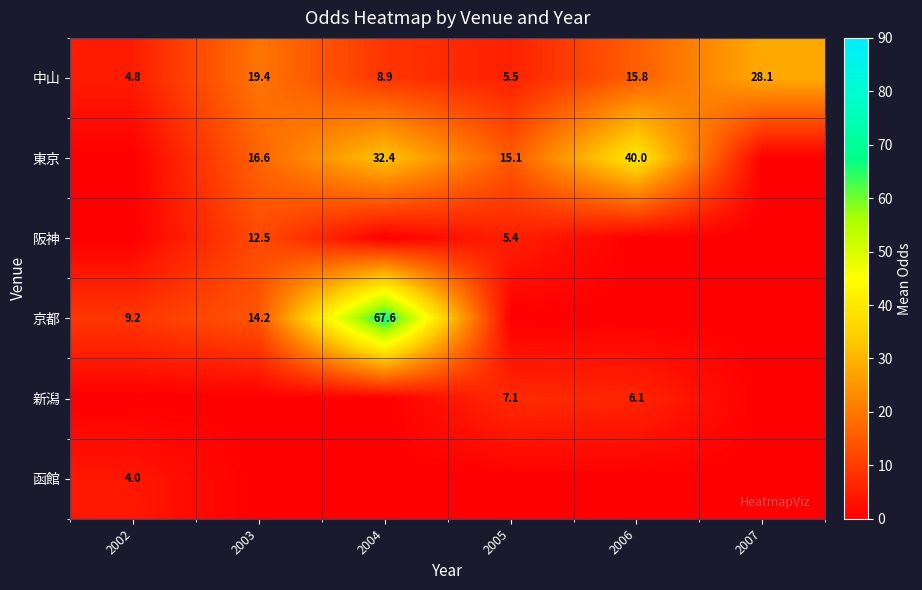

List the labels in order of 中山 value, largest first.

2007, 2003, 2006, 2004, 2005, 2002